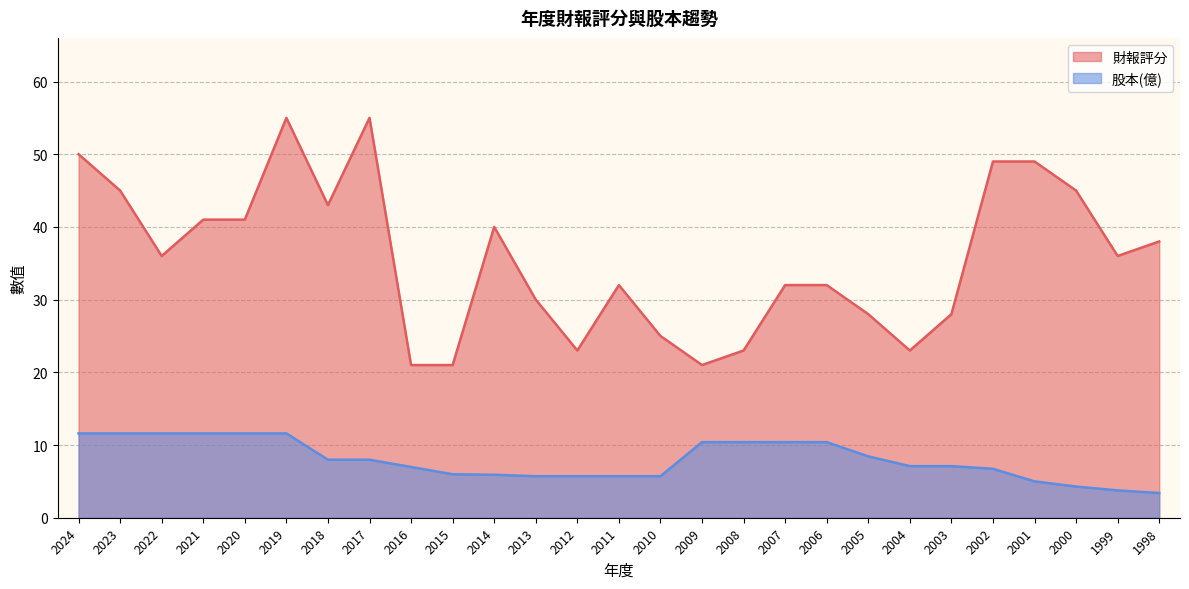

What is the value of the 股本(億) point at the 22nd from the left?

7.1